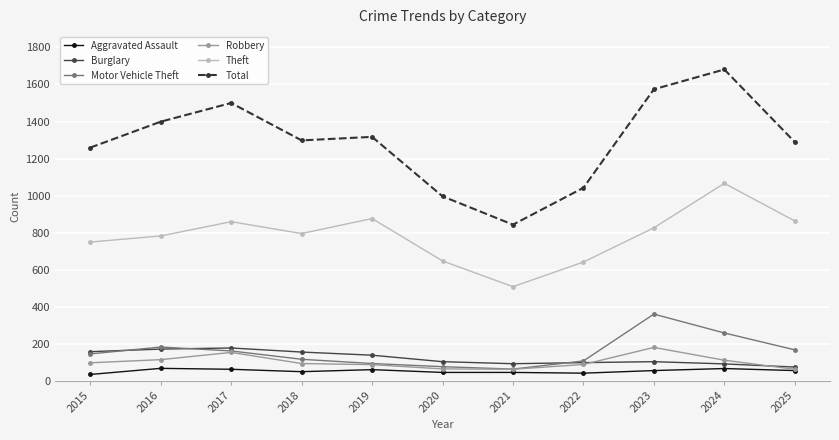

True or false: Theft has more than 1 points higher than both neighbors.

True